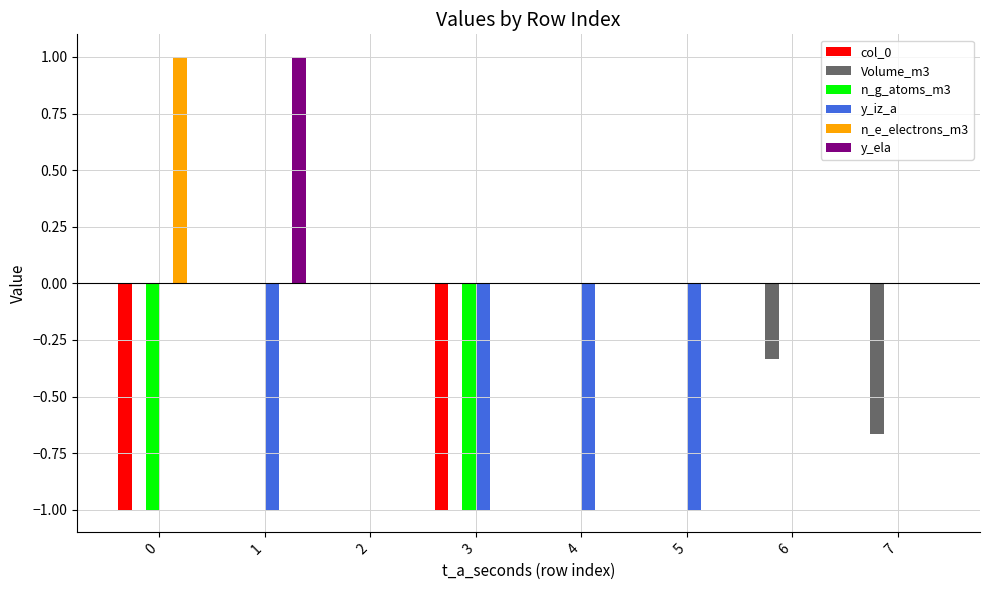

True or false: col_0 has a value of -0.6 at 7.

False